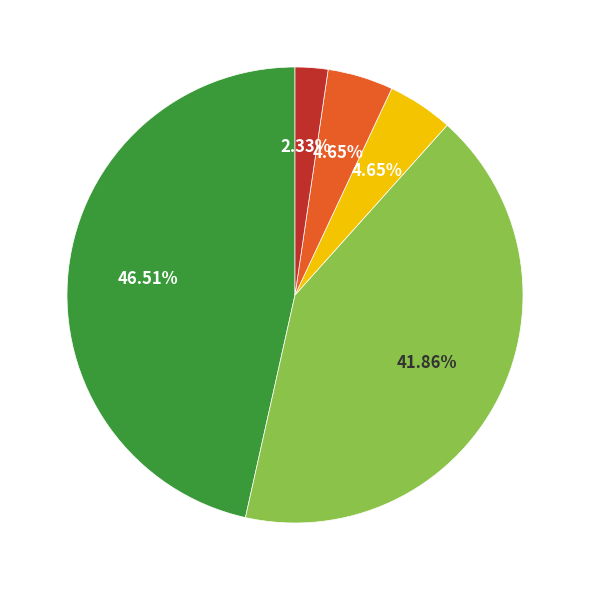

Does any single category account for the majority?

No